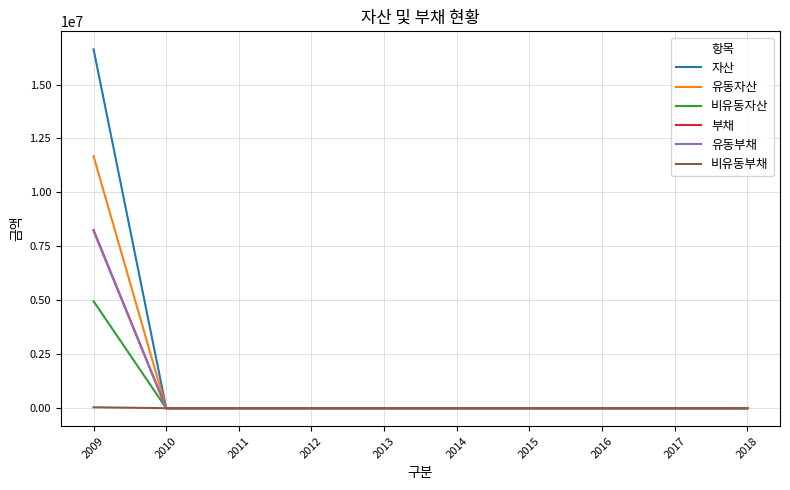

Which series has the largest range (max minus min)?

자산